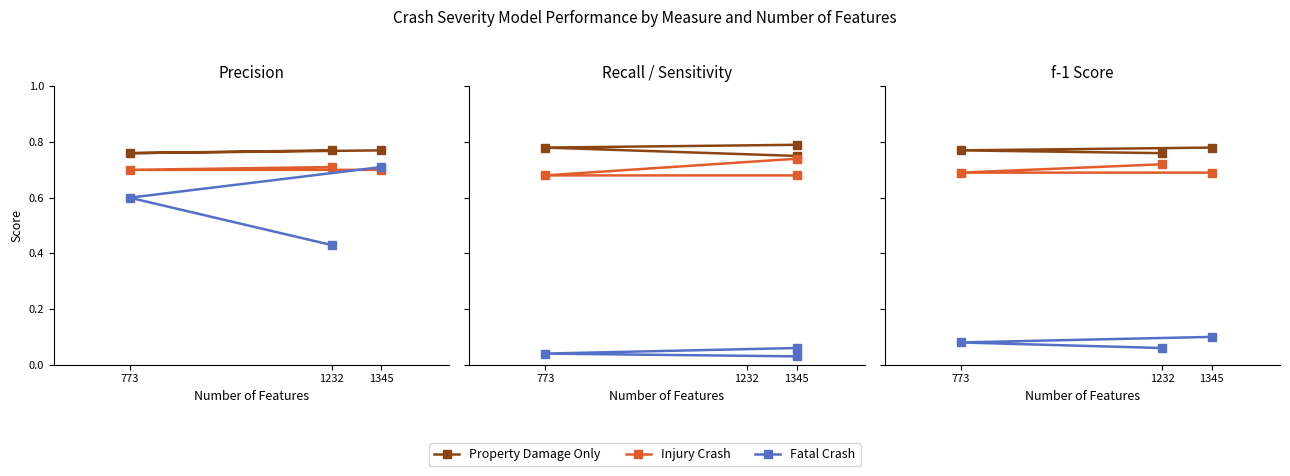

Read the Injury Crash value at 1232.

0.7